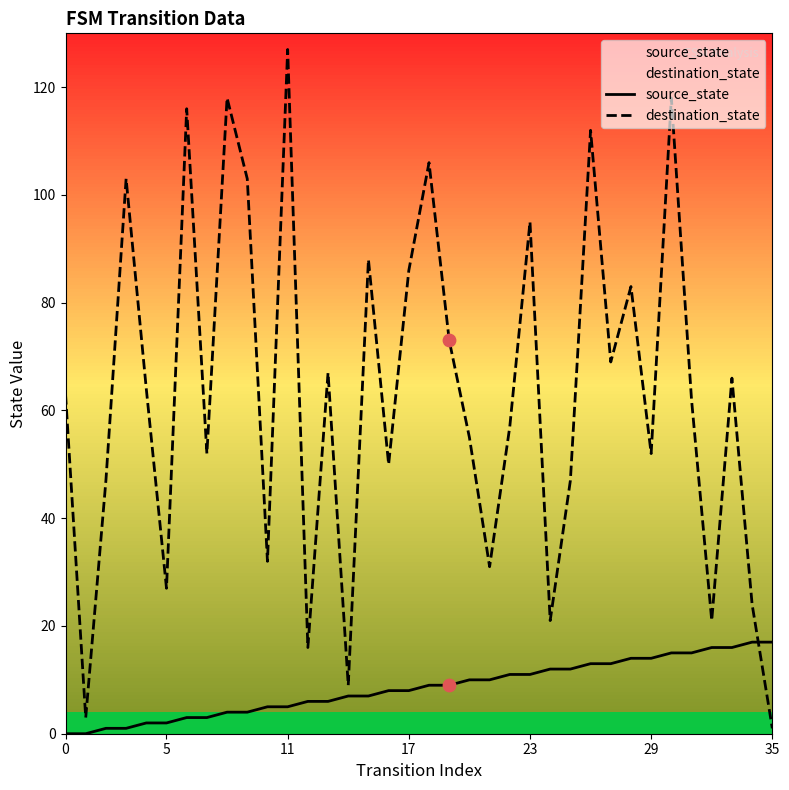

Which series has the largest total across all categories?

destination_state